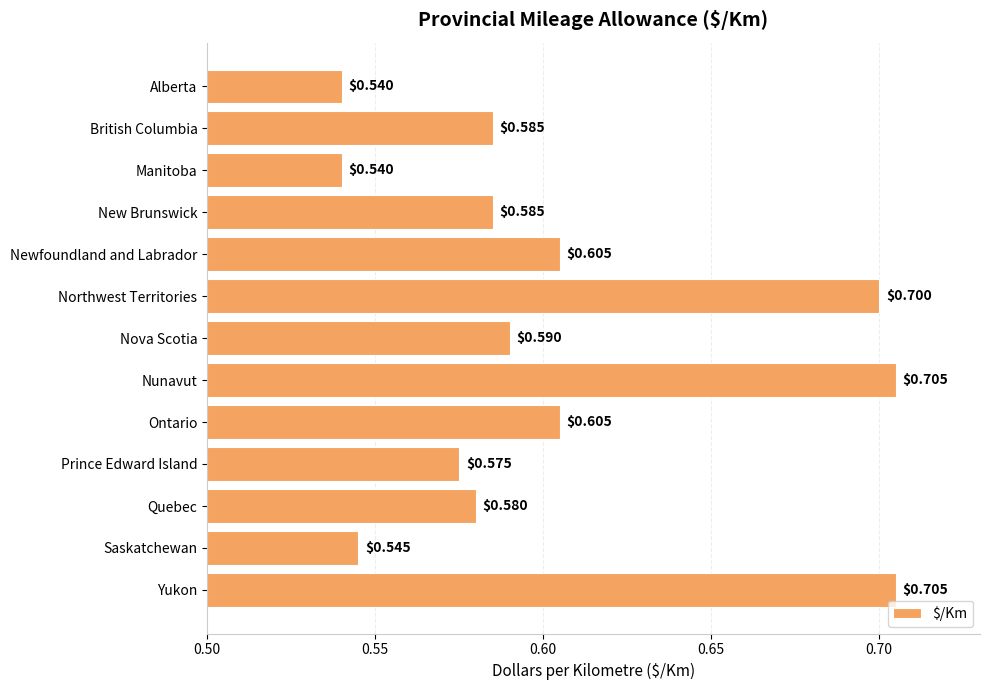

What is the sum of all values?

7.9